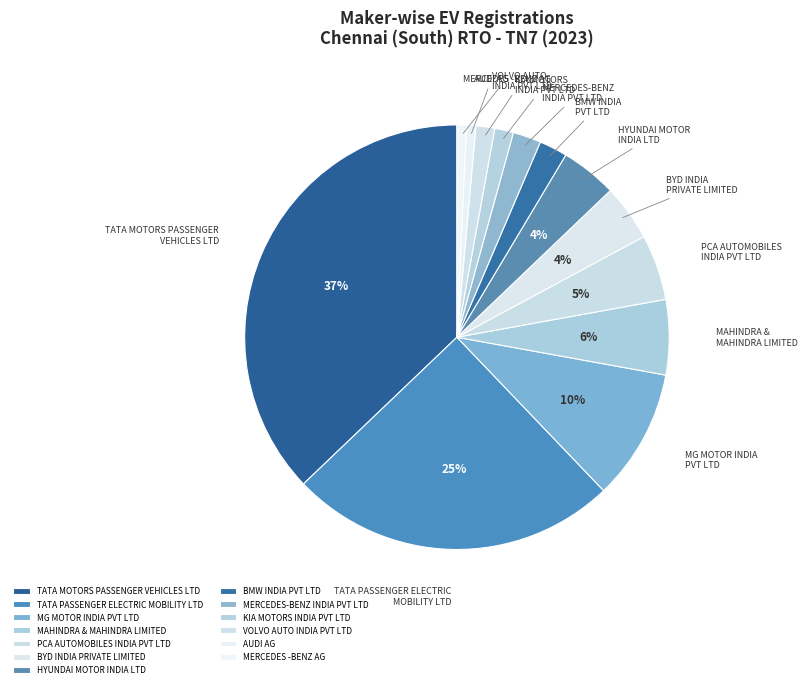

Which has a higher value, HYUNDAI MOTOR INDIA LTD or TATA MOTORS PASSENGER VEHICLES LTD?

TATA MOTORS PASSENGER VEHICLES LTD